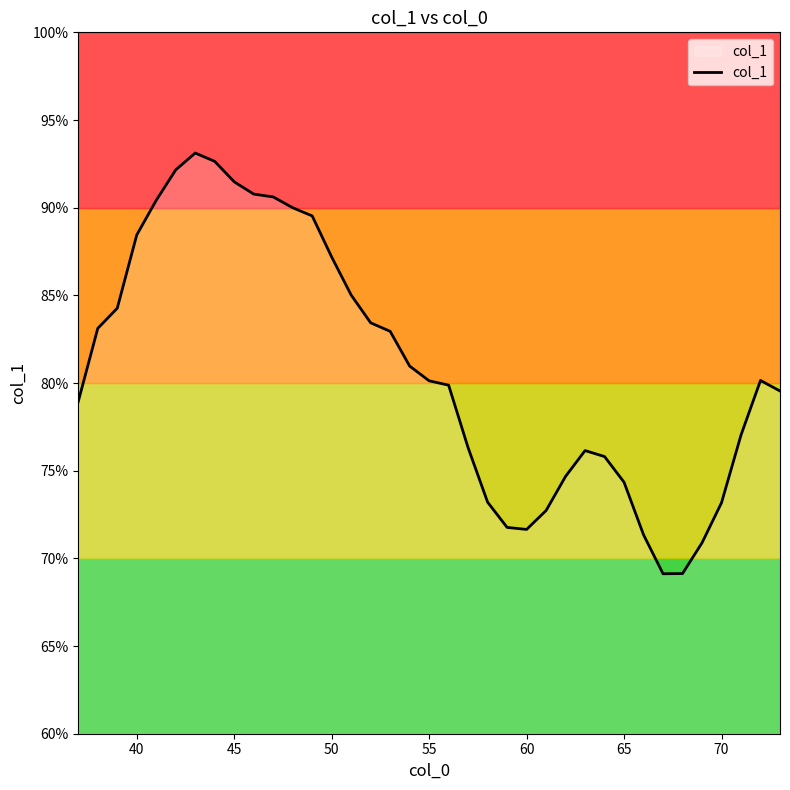

What is the difference between the maximum and minimum values?

24.0